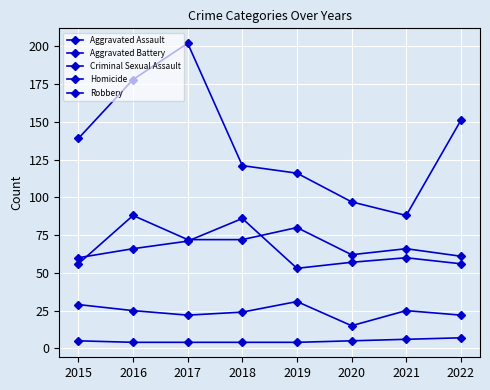

Is this an area chart (filled region under the line)?

No